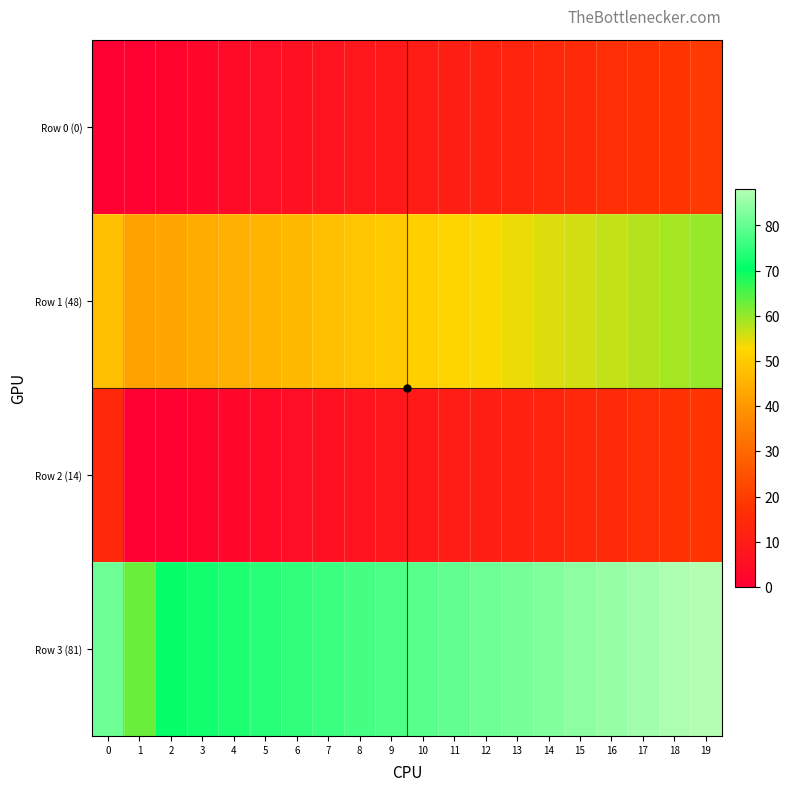

How many categories are shown in the chart?

20